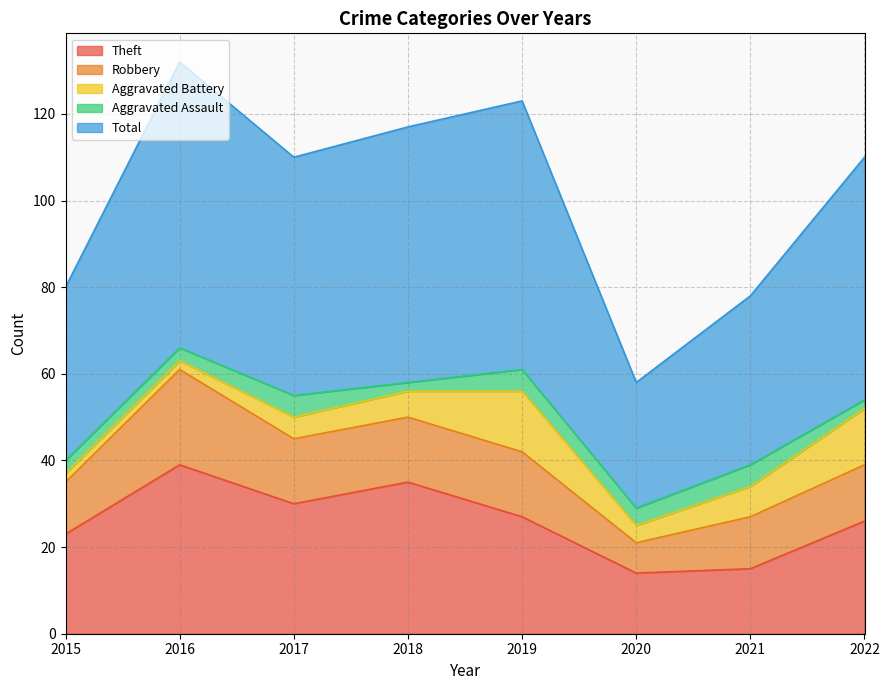

Rank the series at 2021 from highest to lowest value.

Total, Theft, Robbery, Aggravated Battery, Aggravated Assault